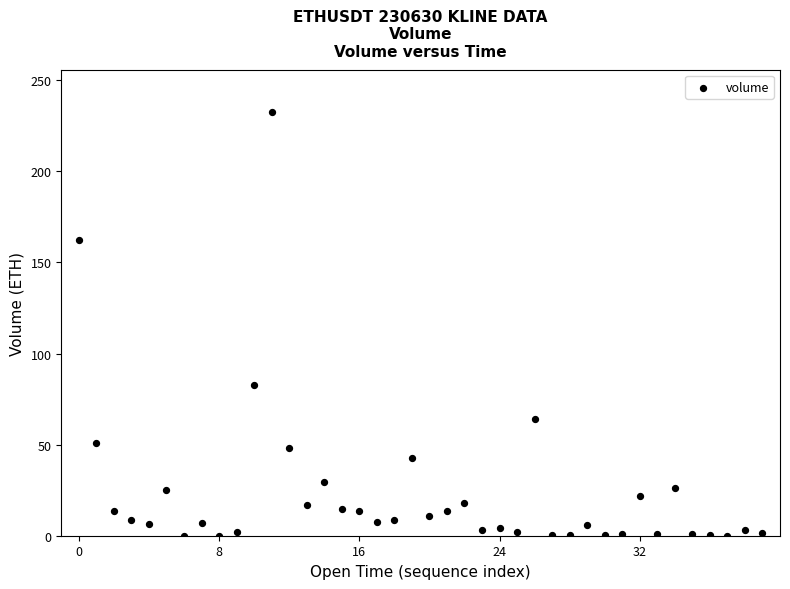

What Y value in the scatter plot is closest to 116?

82.6